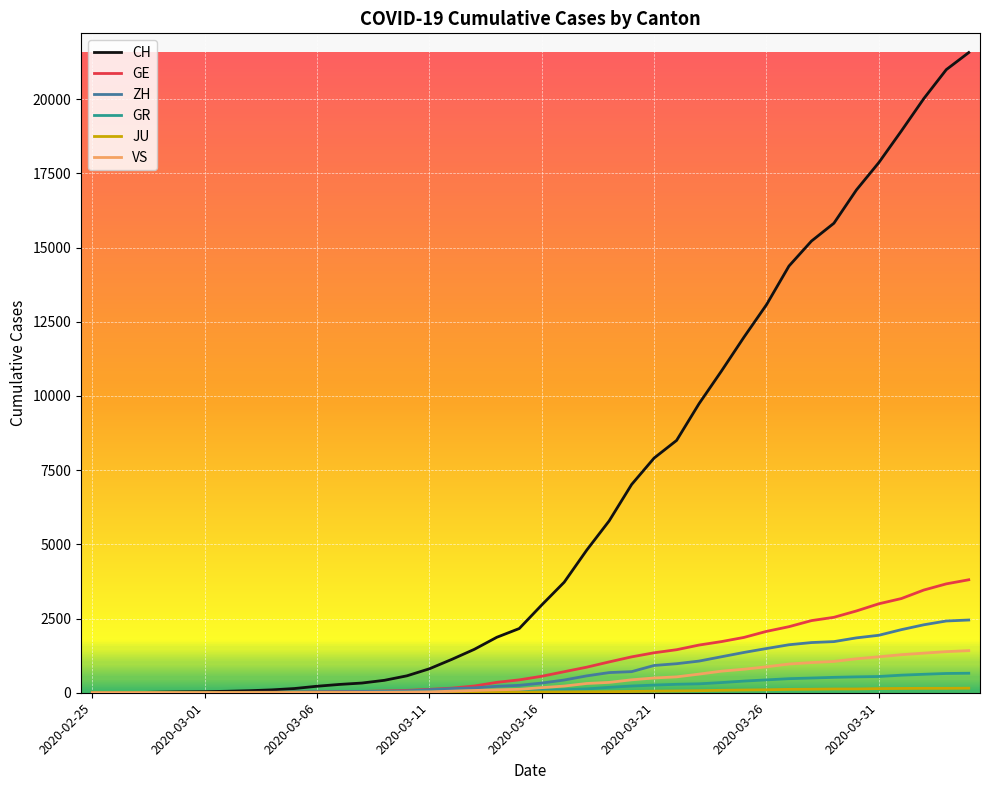

Which series has the largest total across all categories?

CH